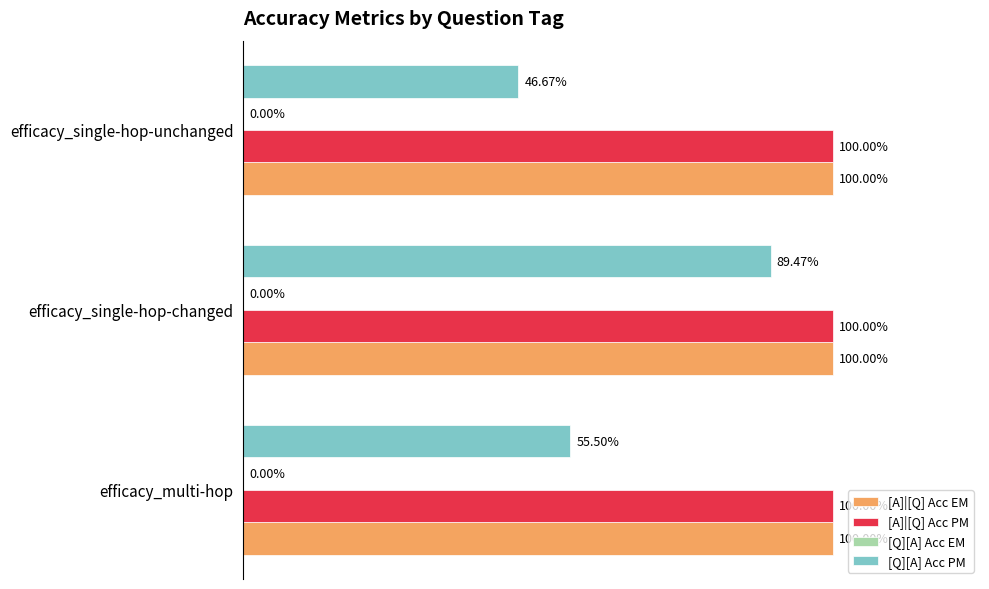

What is the value of the [Q][A] Acc PM bar at the 1st from the left?

0.6